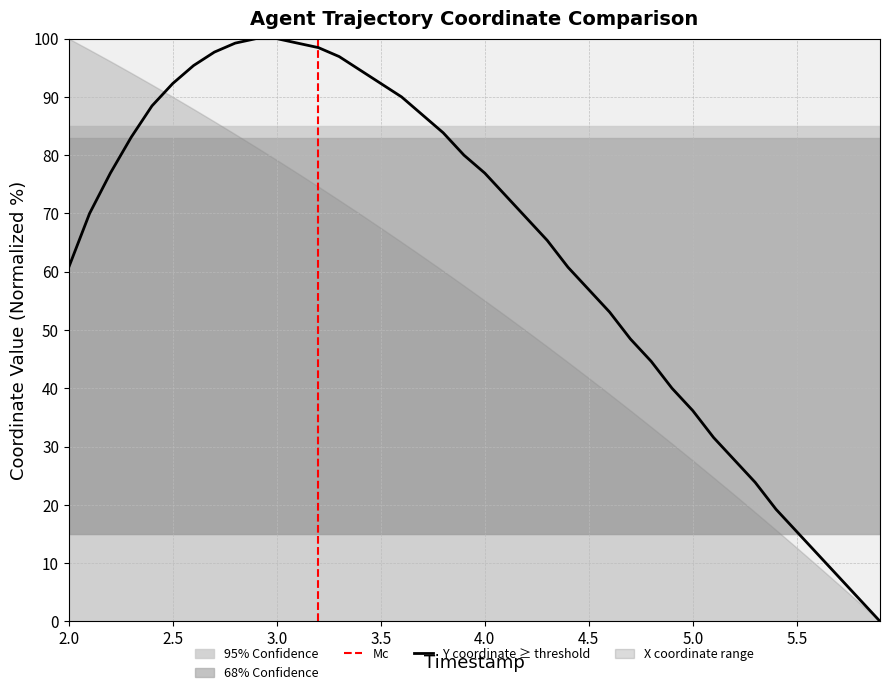

True or false: the data has more than 1 interior local peaks.

False